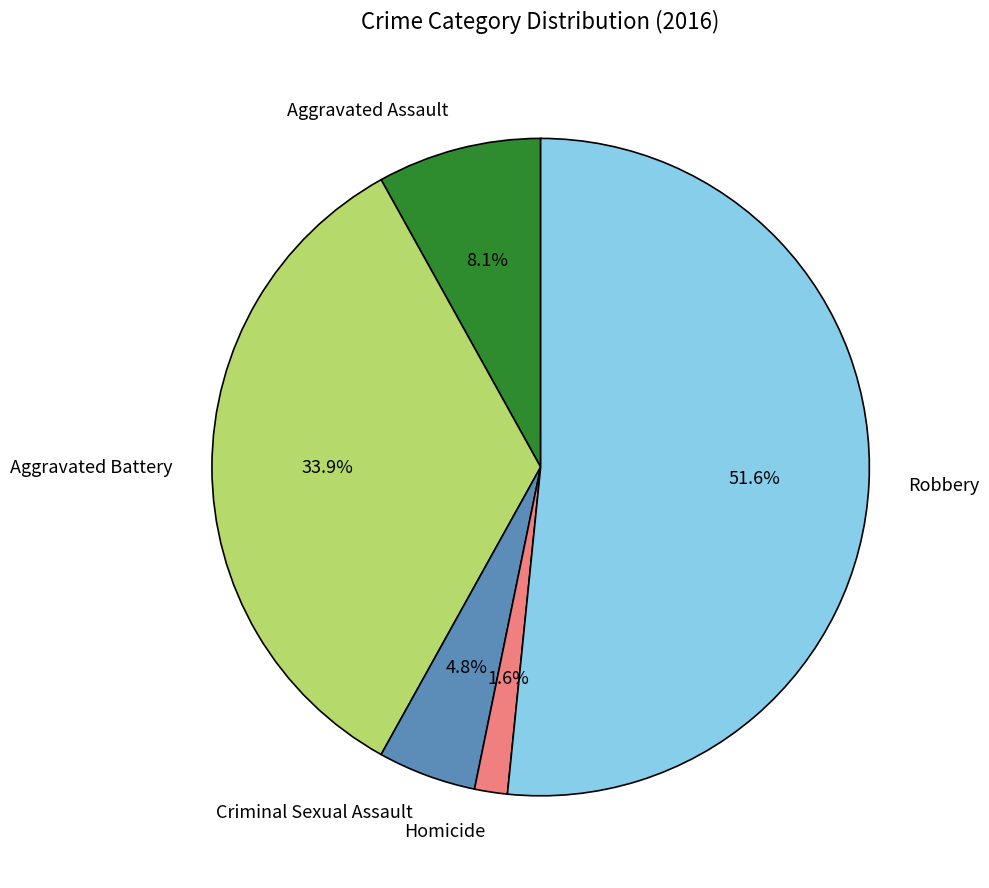

How many segments does this pie chart have?

5